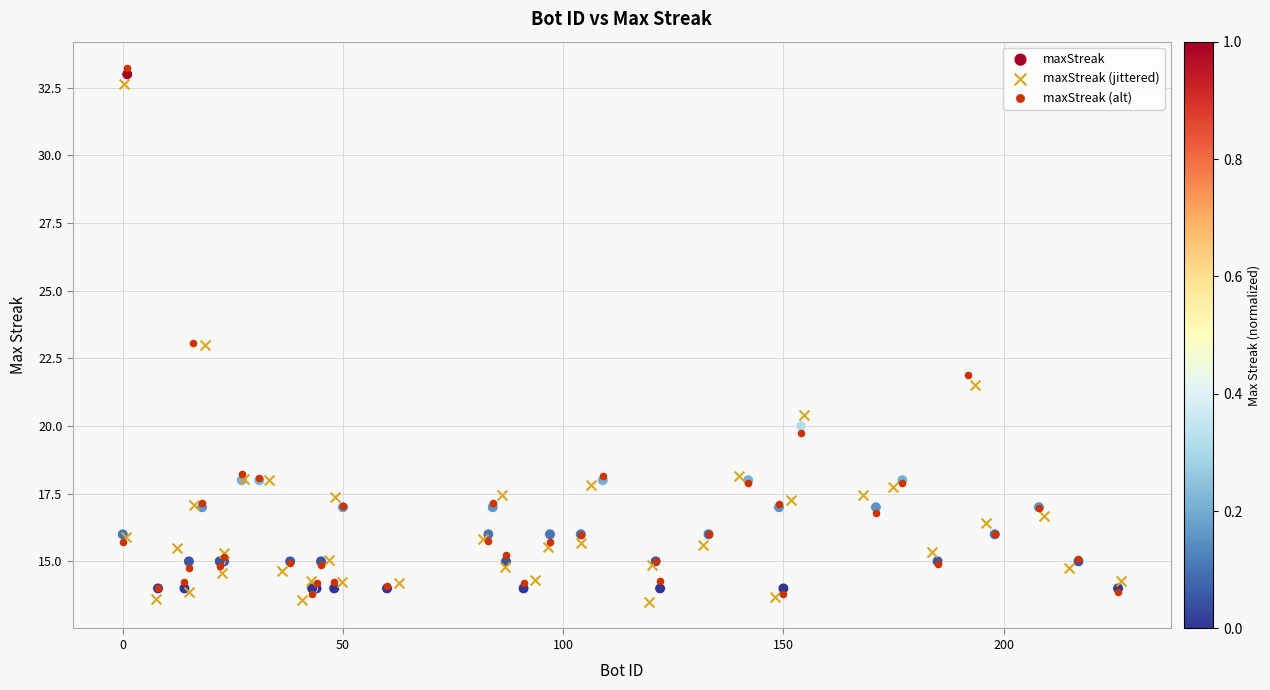

Which series has the widest spread of Y values?

maxStreak (alt)